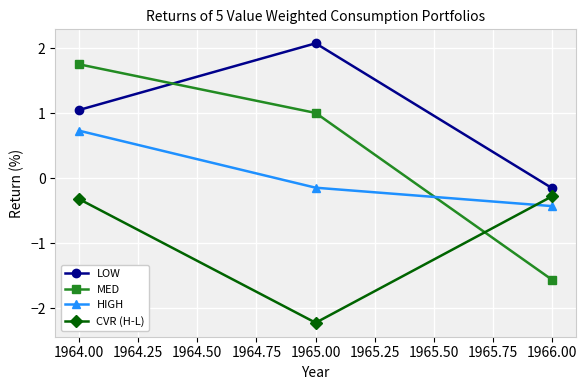

How many positive values does the LOW series have?

2